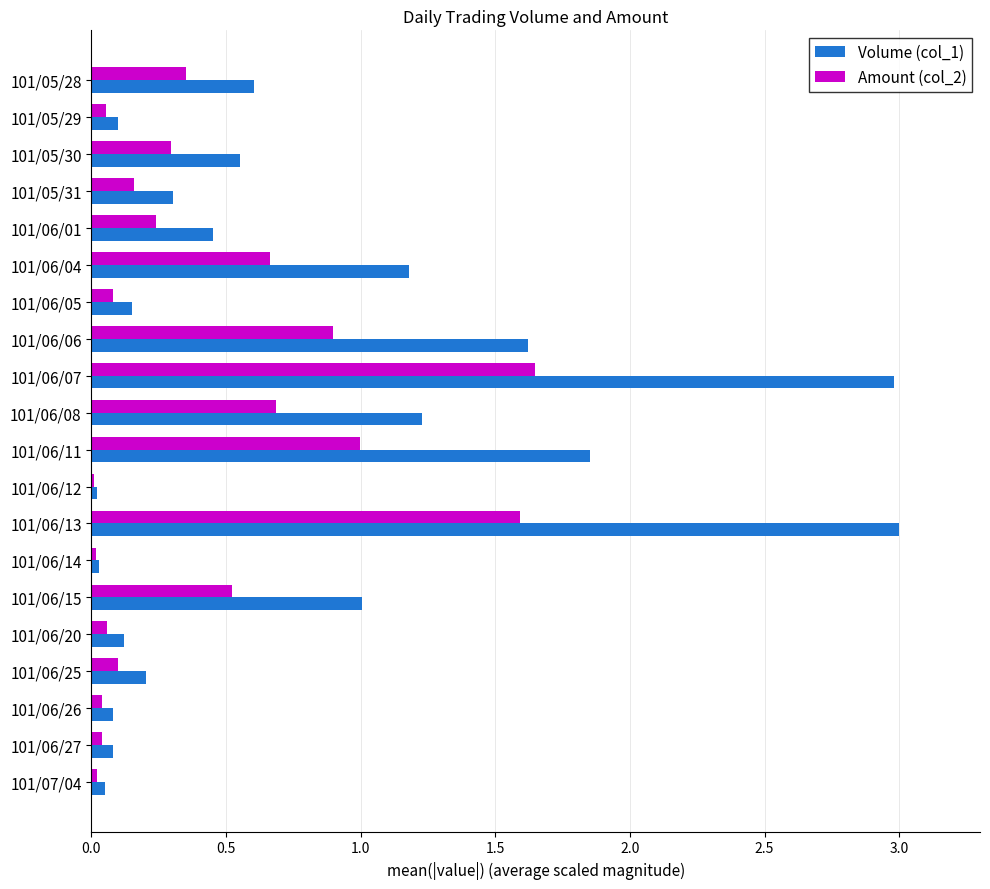

What are all the series names shown in the legend?

Volume (col_1), Amount (col_2)